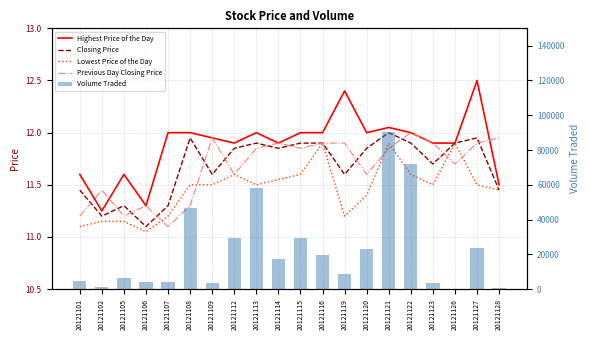

Reading left to right, transcribe all the data shown in this chart.

Highest Price of the Day: 20121101=11.6	20121102=11.2	20121105=11.6	20121106=11.3	20121107=12.0	20121108=12.0	20121109=11.9	20121112=11.9	20121113=12.0	20121114=11.9	20121115=12.0	20121116=12.0	20121119=12.4	20121120=12.0	20121121=12.1	20121122=12.0	20121123=11.9	20121126=11.9	20121127=12.5	20121128=11.5
Closing Price: 20121101=11.4	20121102=11.2	20121105=11.3	20121106=11.1	20121107=11.3	20121108=11.9	20121109=11.6	20121112=11.8	20121113=11.9	20121114=11.8	20121115=11.9	20121116=11.9	20121119=11.6	20121120=11.8	20121121=12.0	20121122=11.9	20121123=11.7	20121126=11.9	20121127=11.9	20121128=11.4
Lowest Price of the Day: 20121101=11.1	20121102=11.2	20121105=11.2	20121106=11.1	20121107=11.2	20121108=11.5	20121109=11.5	20121112=11.6	20121113=11.5	20121114=11.6	20121115=11.6	20121116=11.9	20121119=11.2	20121120=11.4	20121121=11.9	20121122=11.6	20121123=11.5	20121126=11.9	20121127=11.5	20121128=11.4
Previous Day Closing Price: 20121101=11.2	20121102=11.4	20121105=11.2	20121106=11.3	20121107=11.1	20121108=11.3	20121109=11.9	20121112=11.6	20121113=11.8	20121114=11.9	20121115=11.8	20121116=11.9	20121119=11.9	20121120=11.6	20121121=11.8	20121122=12.0	20121123=11.9	20121126=11.7	20121127=11.9	20121128=11.9
Volume Traded: 20121101=4800.0	20121102=1000.0	20121105=6600.0	20121106=4000.0	20121107=4400.0	20121108=46900.0	20121109=3700.0	20121112=29500.0	20121113=58000.0	20121114=17600.0	20121115=29500.0	20121116=19500.0	20121119=8500.0	20121120=22900.0	20121121=90100.0	20121122=72100.0	20121123=3300.0	20121126=200.0	20121127=23800.0	20121128=600.0